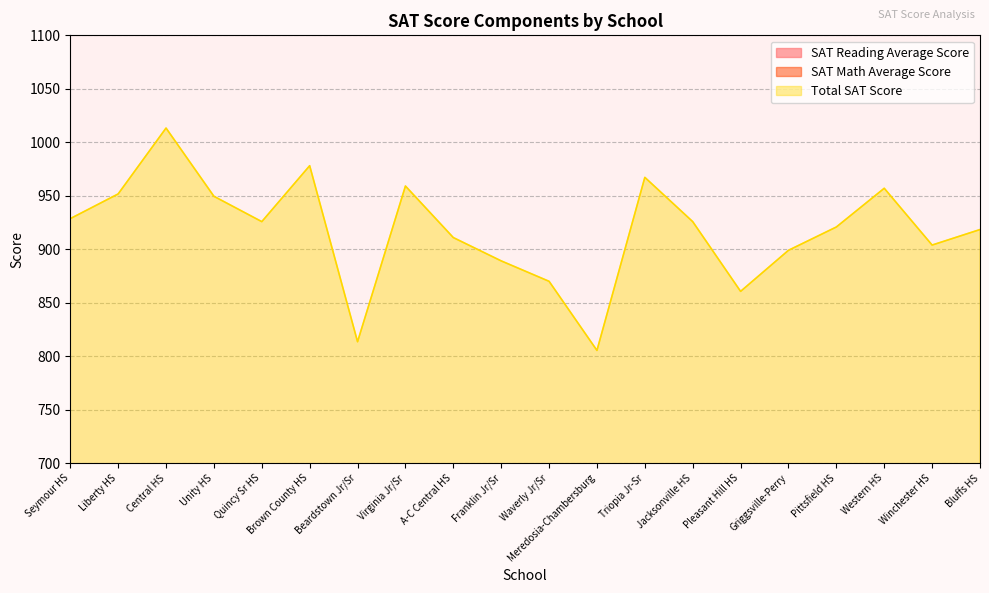

Where is the first local minimum for Total SAT Score?

Quincy Sr HS